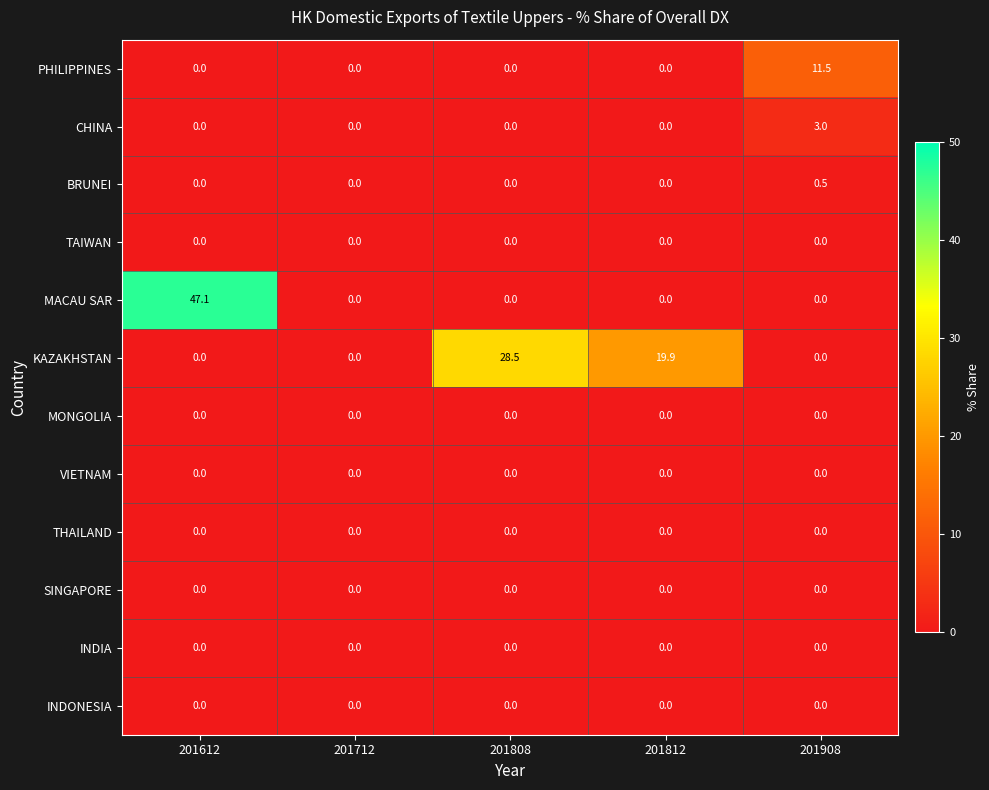

At which category is the sum across all series the highest?

201612